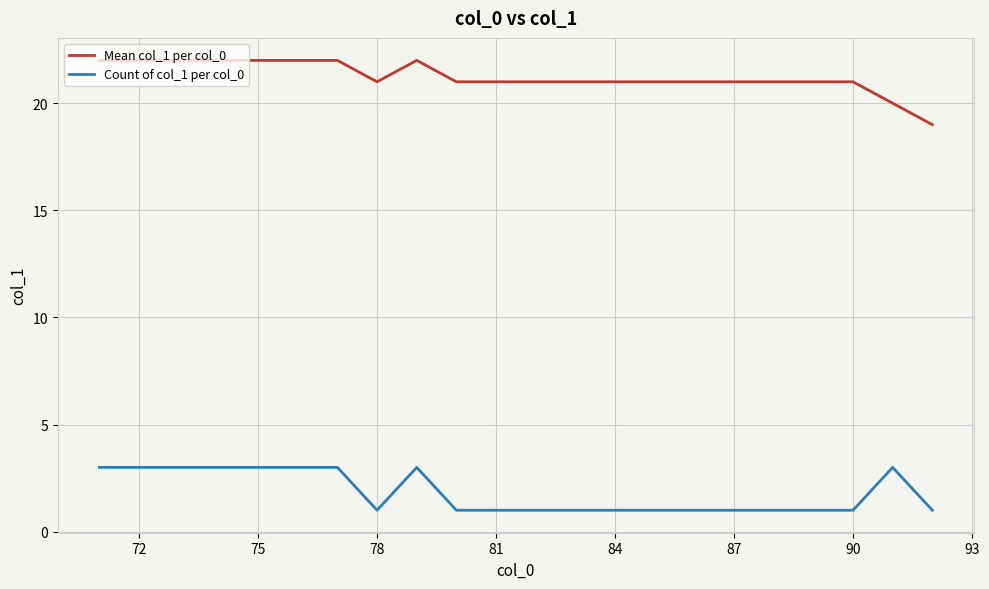

Rank the series by their maximum value, from lowest to highest.

Count of col_1 per col_0, Mean col_1 per col_0